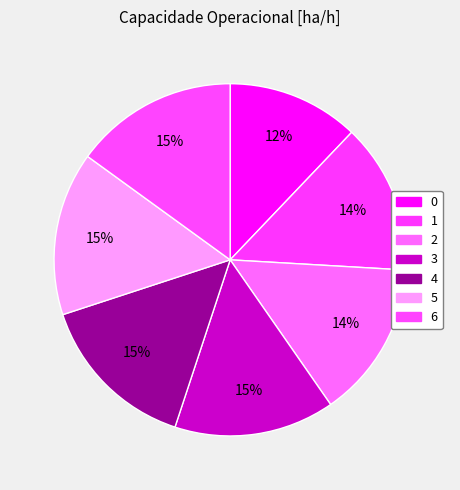

Rank the categories by value from lowest to highest.

0, 1, 2, 3, 4, 6, 5